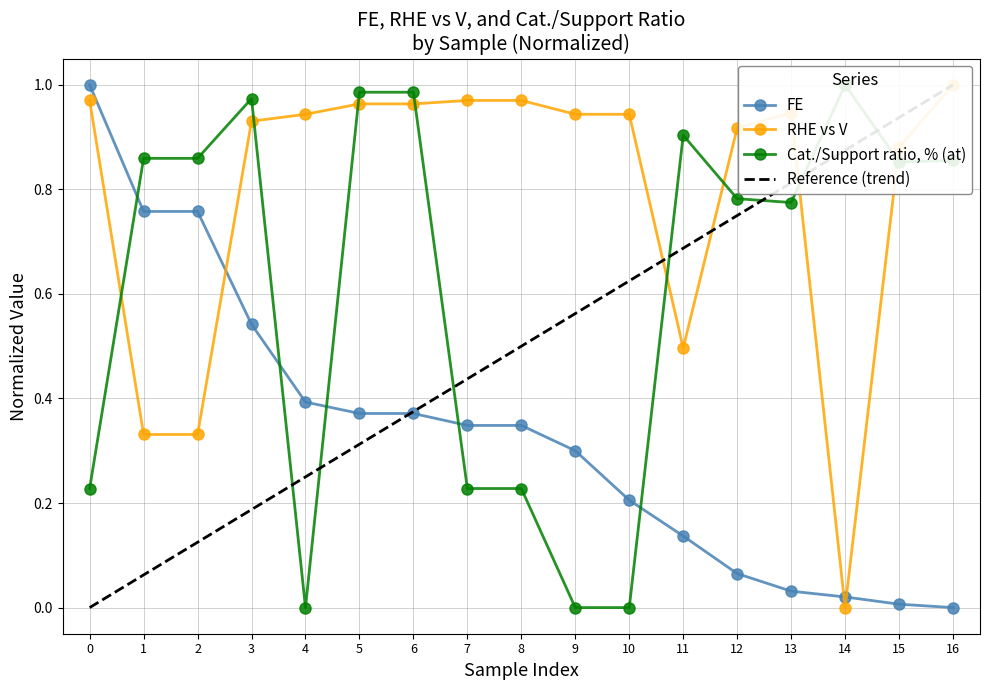

Which series ends up on top after the final intersection of FE and RHE vs V?

RHE vs V